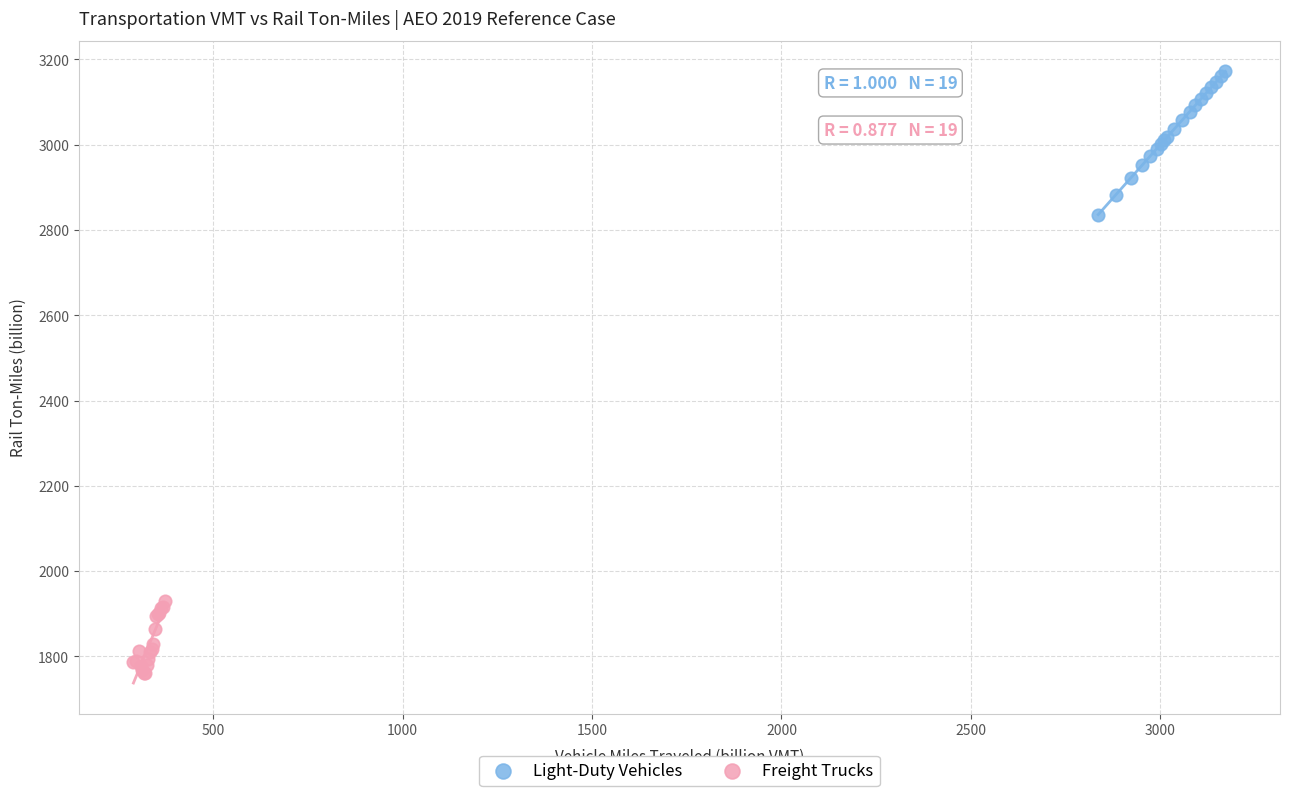

What are all the series names shown in the legend?

Light-Duty Vehicles, Freight Trucks